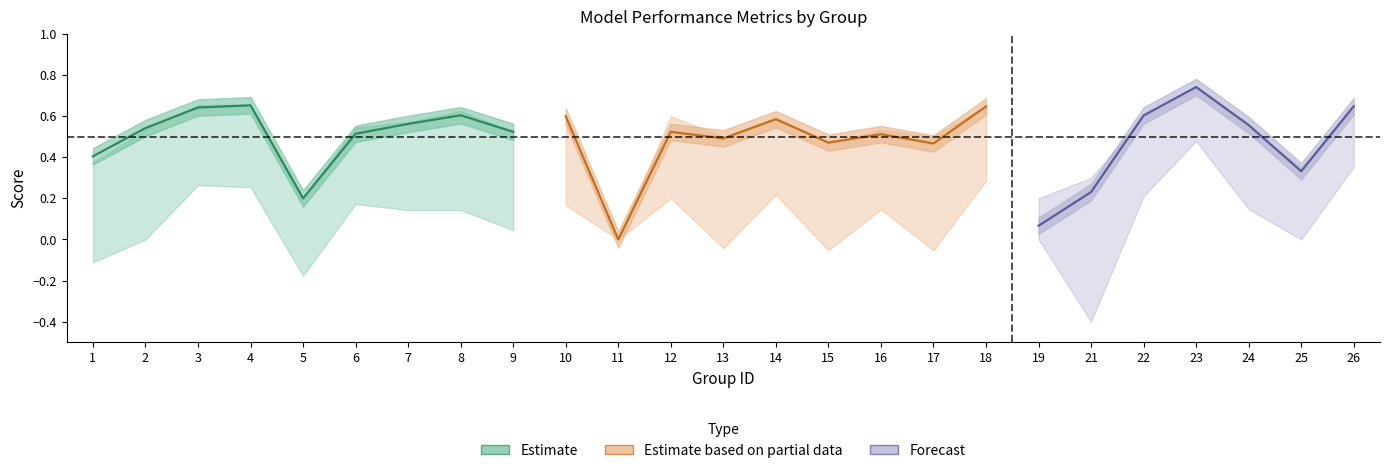

Reading right to left, what are all the values shown in this chart?

f1: 0.6	0.3	0.6	0.7	0.6	0.2	0.1	0.6	0.5	0.5	0.5	0.6	0.5	0.5	0.0	0.6	0.5	0.6	0.6	0.5	0.2	0.7	0.6	0.5	0.4
accuracy: 0.6	0.3	0.5	0.7	0.6	0.3	0.2	0.7	0.5	0.5	0.5	0.6	0.5	0.6	0.0	0.6	0.5	0.6	0.6	0.5	0.2	0.7	0.7	0.5	0.4
kappa: 0.4	0.0	0.1	0.5	0.2	-0.4	0.0	0.3	-0.1	0.1	-0.1	0.2	-0.0	0.2	0.0	0.2	0.0	0.1	0.1	0.2	-0.2	0.3	0.3	0.0	-0.1